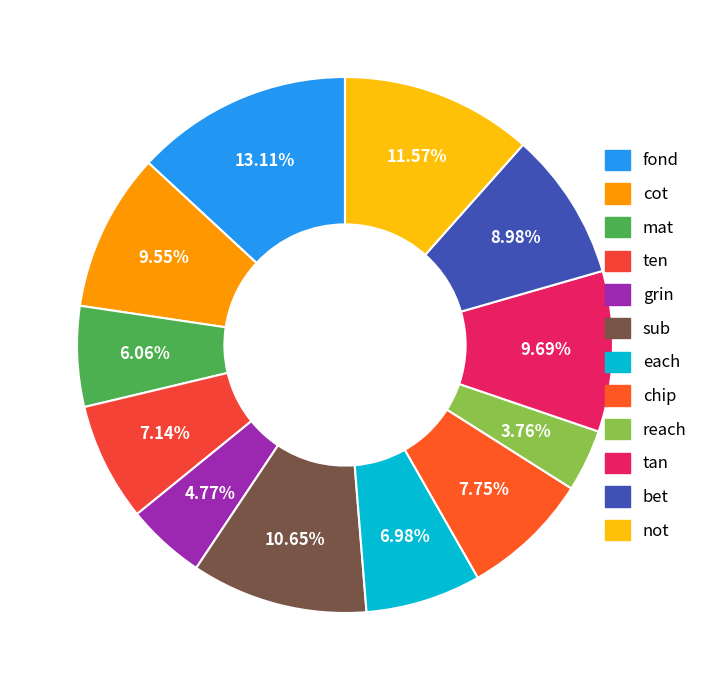

Is sub the majority of the pie?

No